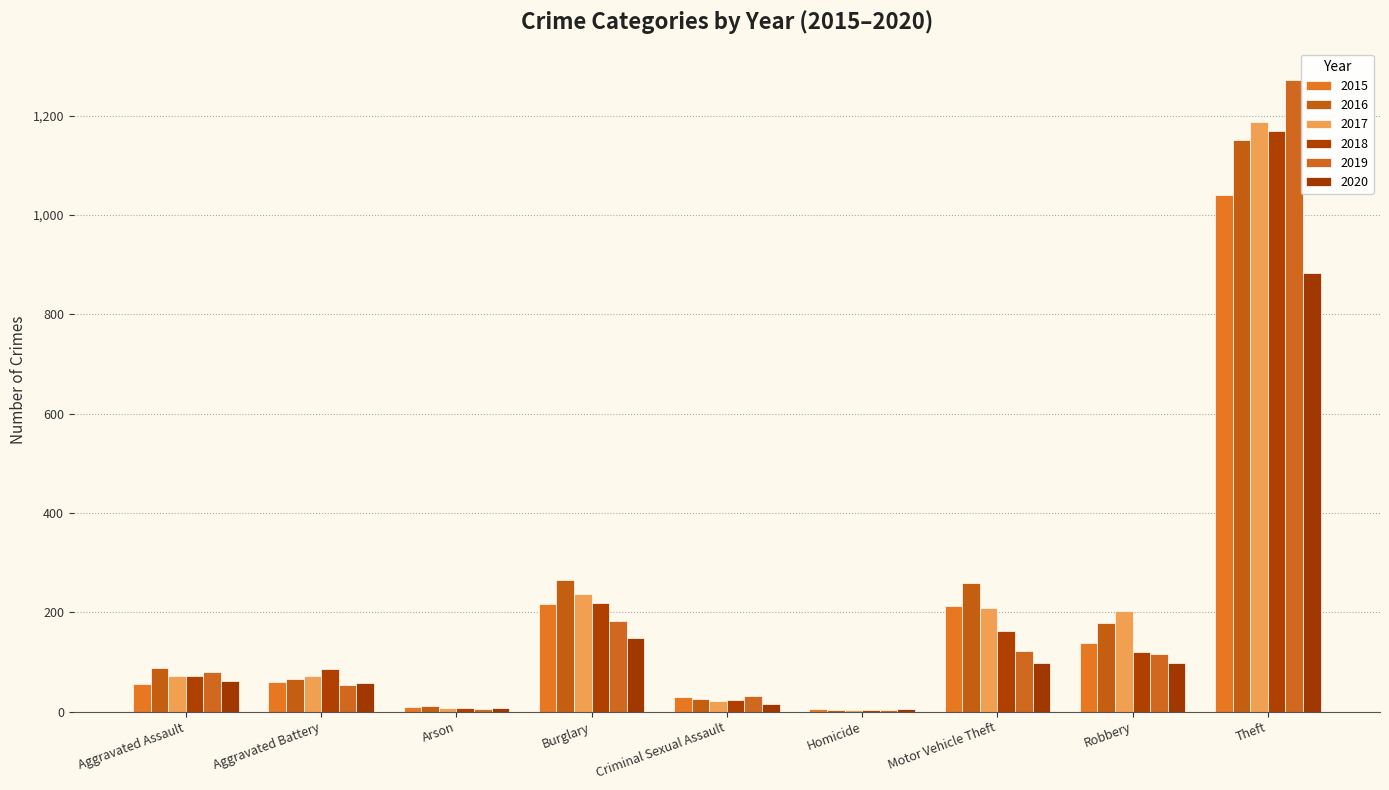

What is the total value across all series at Criminal Sexual Assault?

146